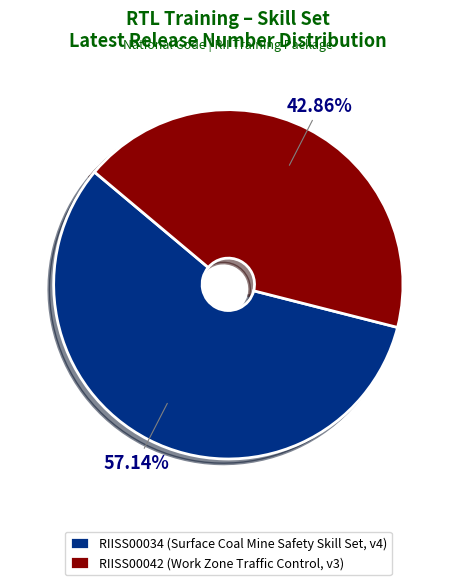

What percentage is the RIISS00034 slice, to the nearest percent?

57%